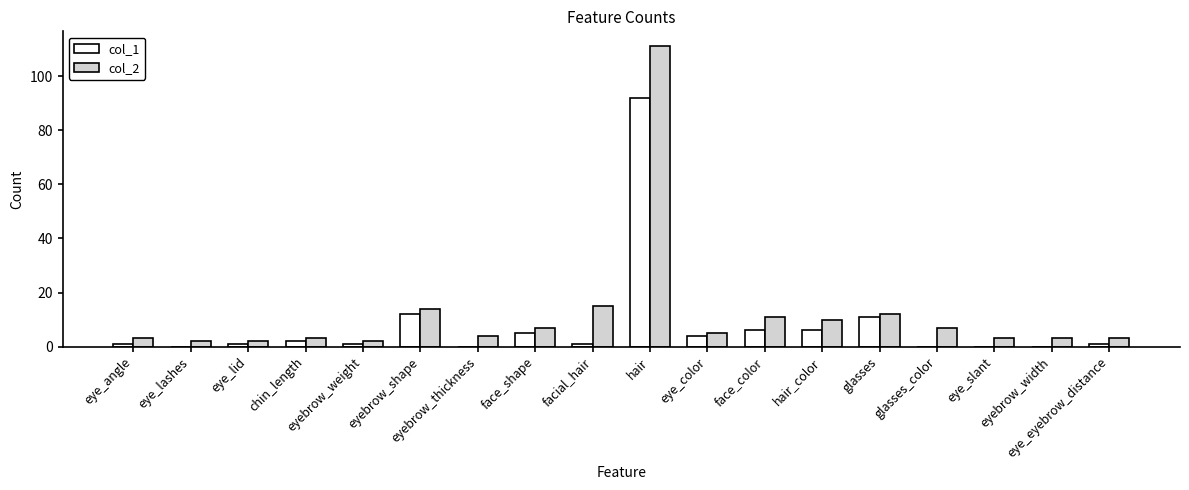

How many categories are shown in the chart?

18